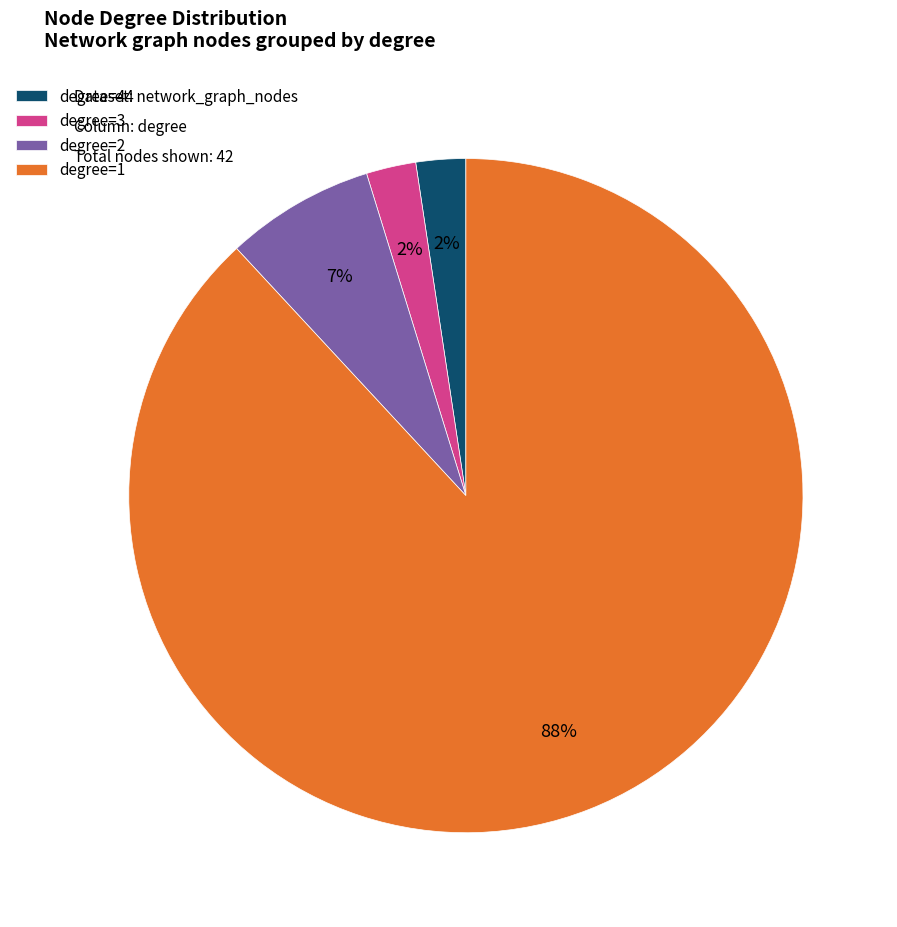

The degree=3 slice represents 2% of the pie. True or false?

True